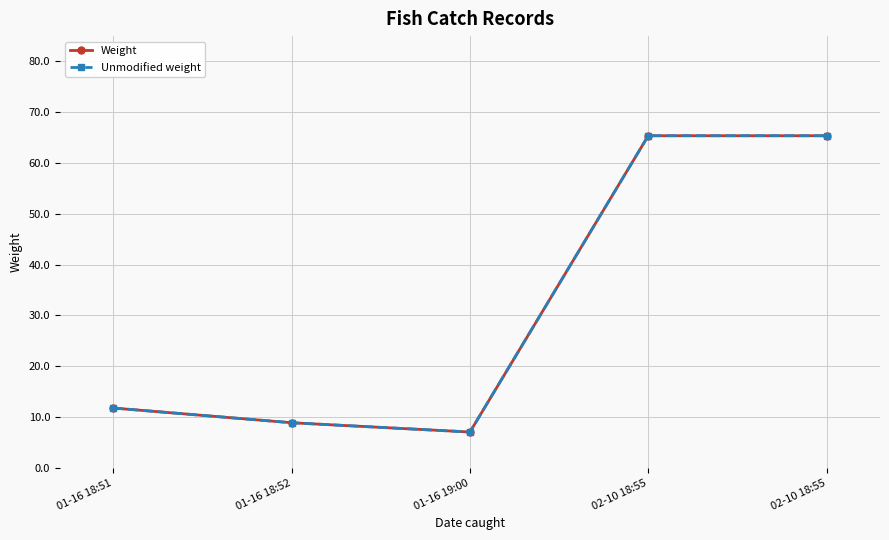

How many distinct data groups are displayed?

2